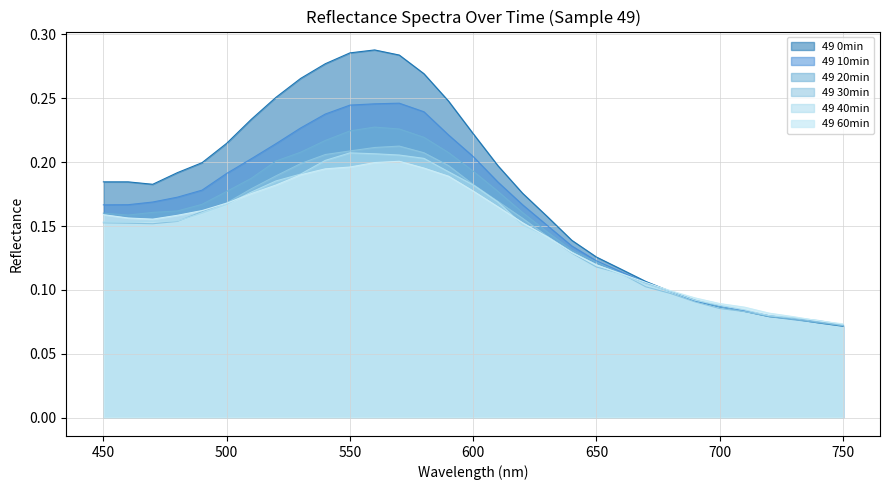

At which category does the chart reach its peak across all series?

560